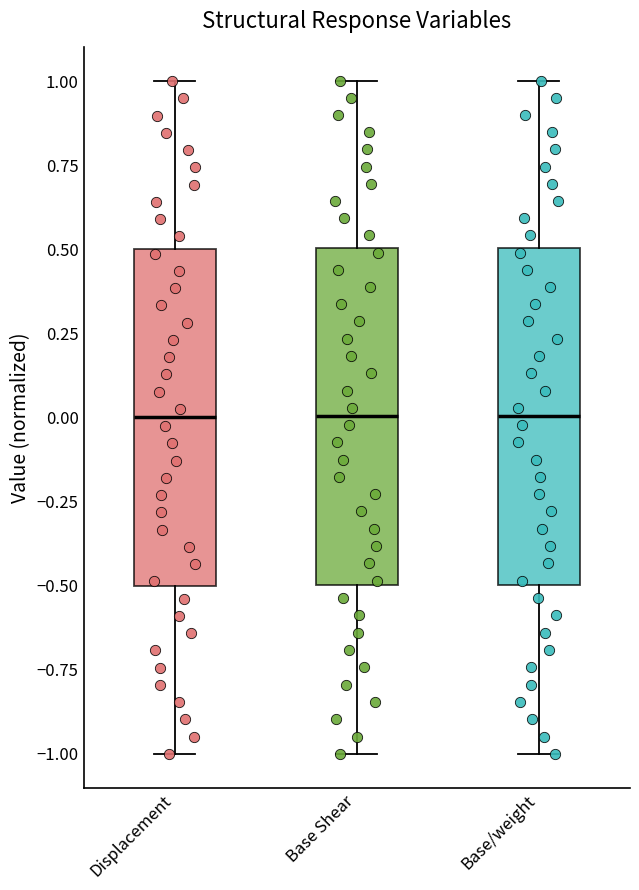

Reading left to right, read every box against the y-axis: the position of its median line, the range the box covers, and the ends of its whiskers. The values are not printed on the chart, so give them approximately, as read against the axis.

Displacement: median 0.0, box -0.5 to 0.5, whiskers -1.0 to 1.0
Base Shear: median 0.0, box -0.5 to 0.5, whiskers -1.0 to 1.0
Base/weight: median 0.0, box -0.5 to 0.5, whiskers -1.0 to 1.0